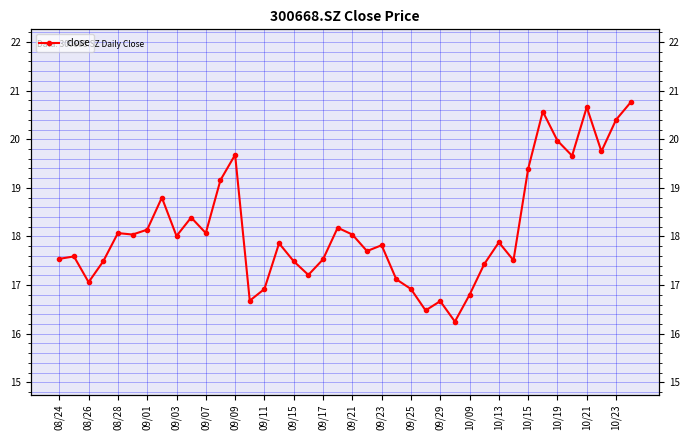

How many data points are less than 17?

7